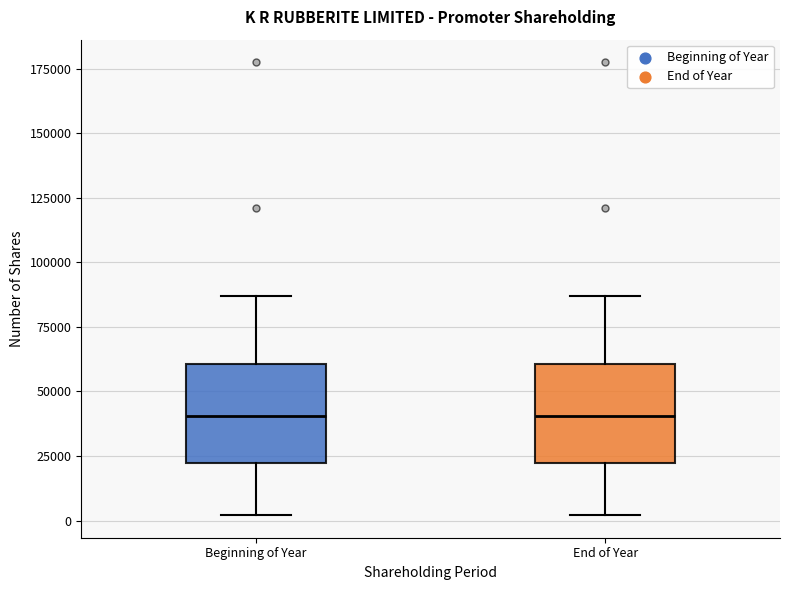

Reading left to right, transcribe this box plot: for each box, give where its median line is, the range the box spans, and where its two whiskers end, as read against the y-axis. The values are not printed on the chart, so give them approximately, as read against the axis.

Beginning of Year: median 40000, box 20000 to 60000, whiskers 0 to 85000
End of Year: median 40000, box 20000 to 60000, whiskers 0 to 85000